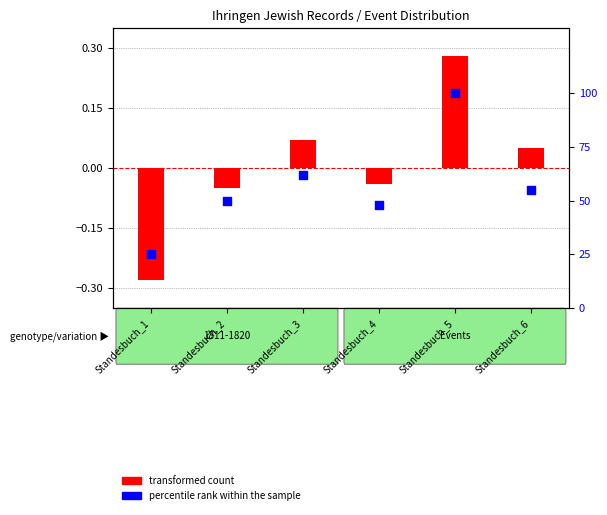

What is the total value across all series at Standesbuch_5?

100.3